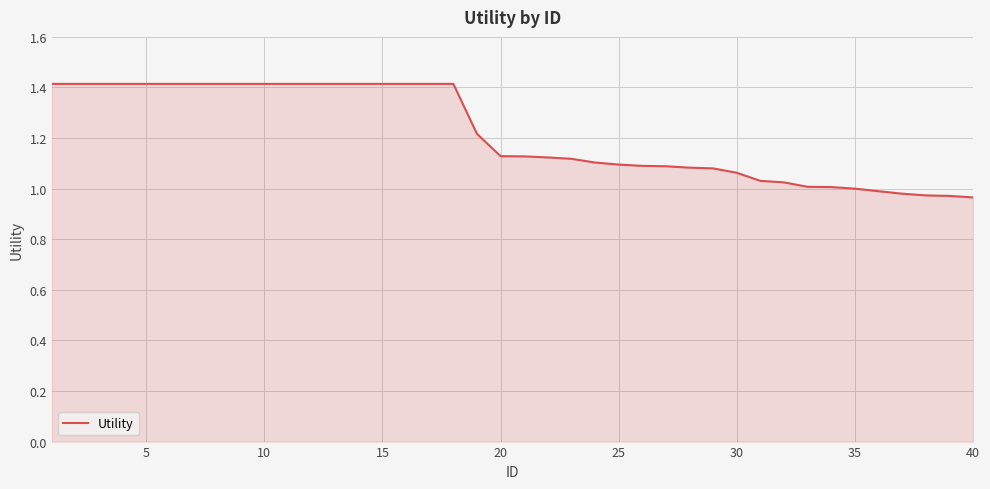

What is the greatest value displayed?

1.4